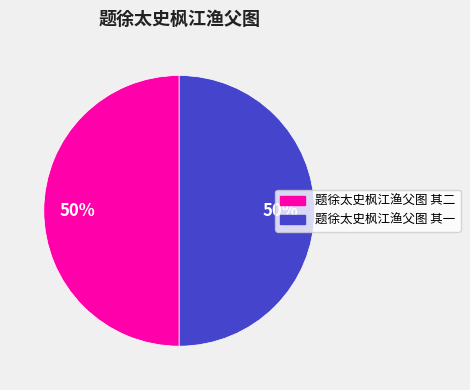

To the nearest percent, what portion does 题徐太史枫江渔父图 其一 represent?

50%